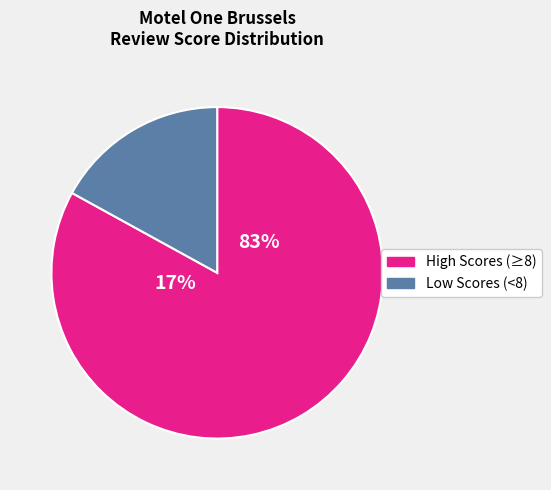

Which has a higher value, 17647 or 21157?

21157